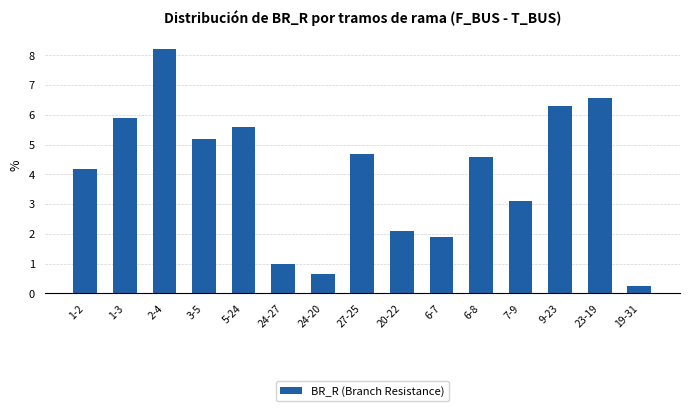

What is the value of the 2nd bar from the left?

5.9